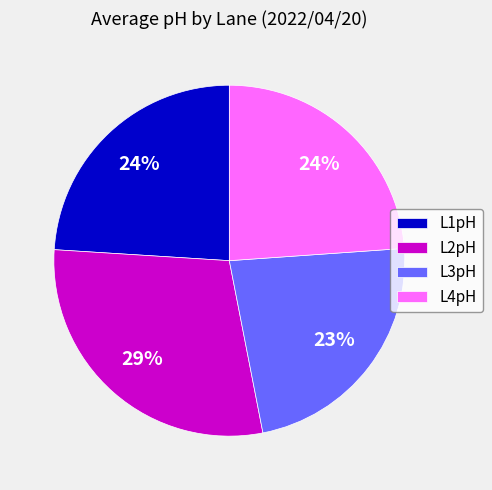

Is the sum of L2pH and L4pH greater than half?

Yes